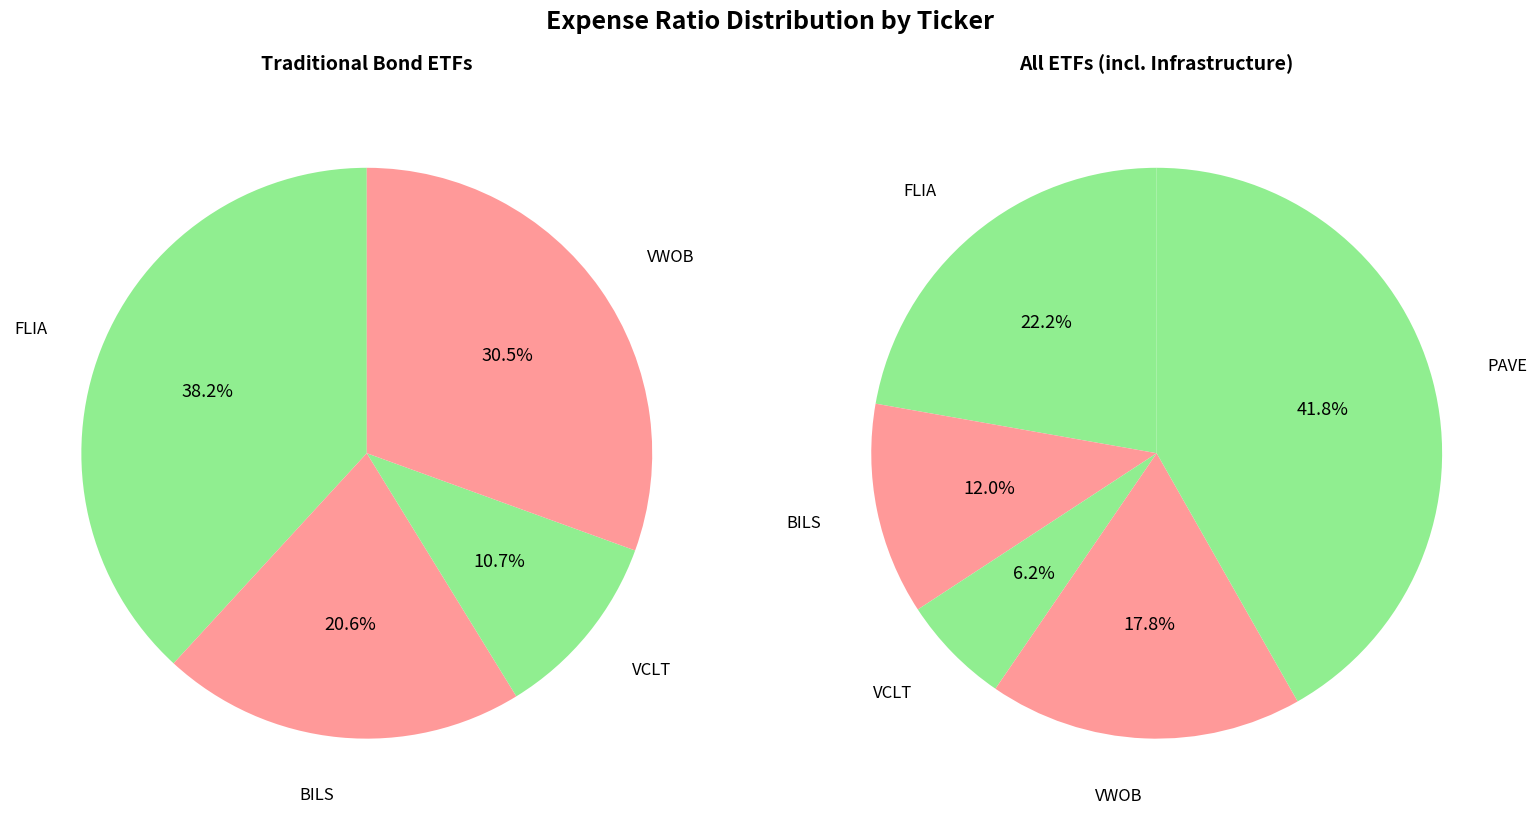

Is it true that FLIA is 22% of the pie?

True